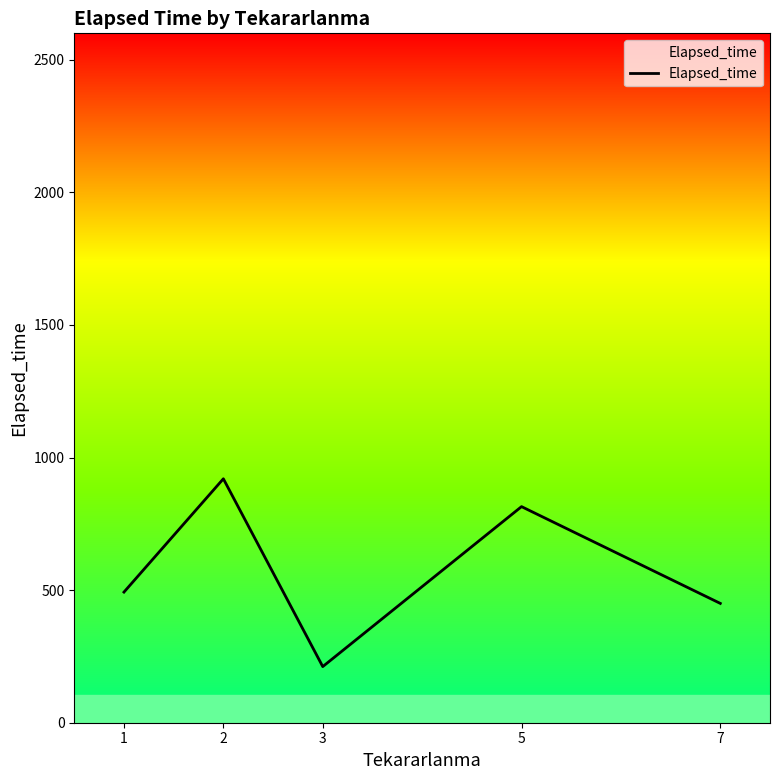

Where is the first local maximum?

2